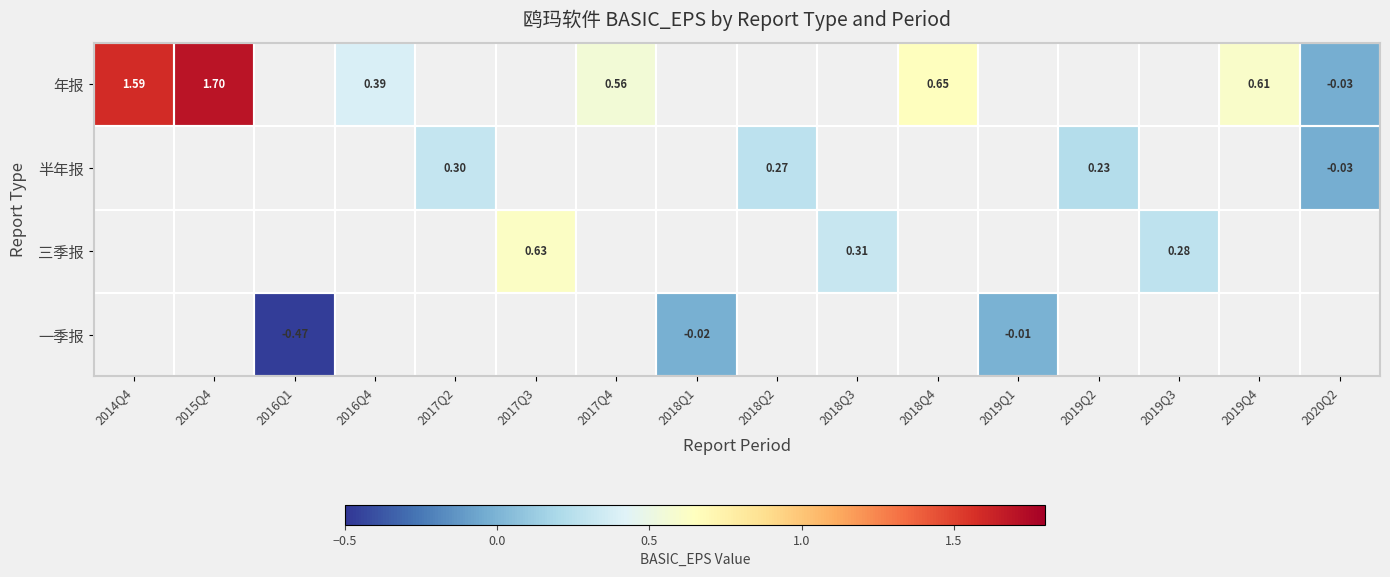

Is it true that 半年报 equals 0.2 at 2019Q2?

True